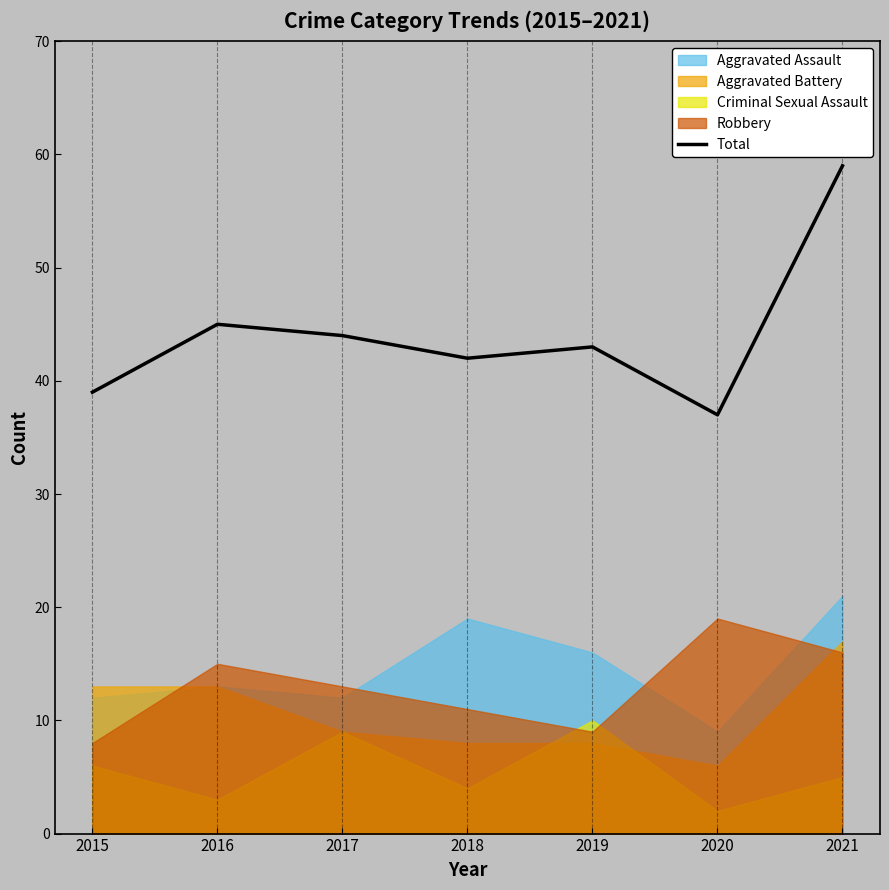

Reading right to left, what are all the values shown in this chart?

59	37	43	42	44	45	39